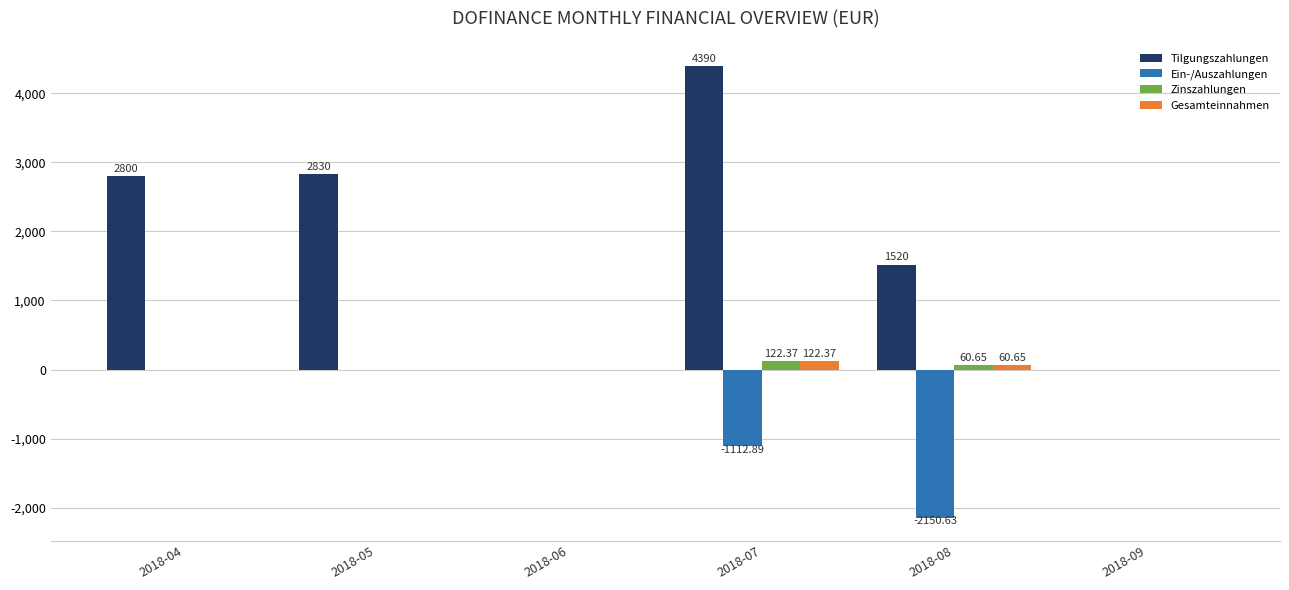

Are the bars horizontal?

No